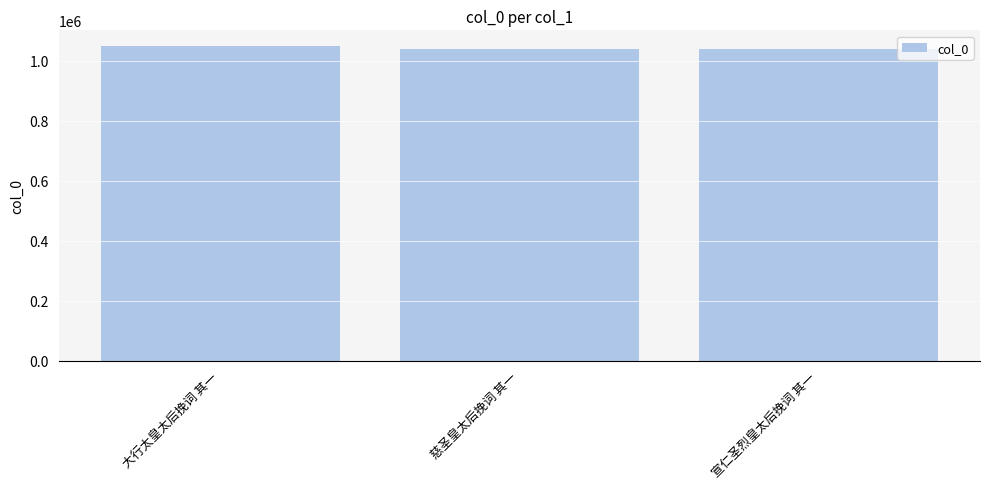

Which category has the highest value across all series?

大行太皇太后挽词 其一